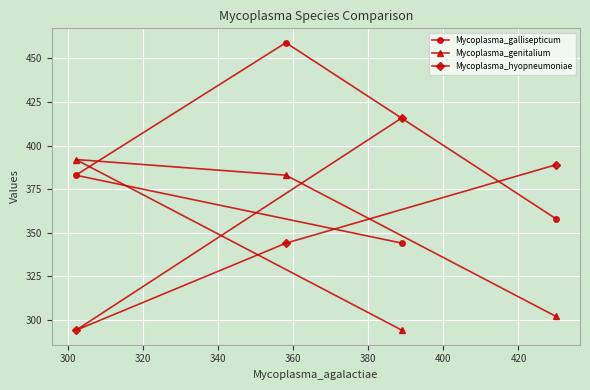

List the series in order of their peak value, highest first.

Mycoplasma_gallisepticum, Mycoplasma_hyopneumoniae, Mycoplasma_genitalium